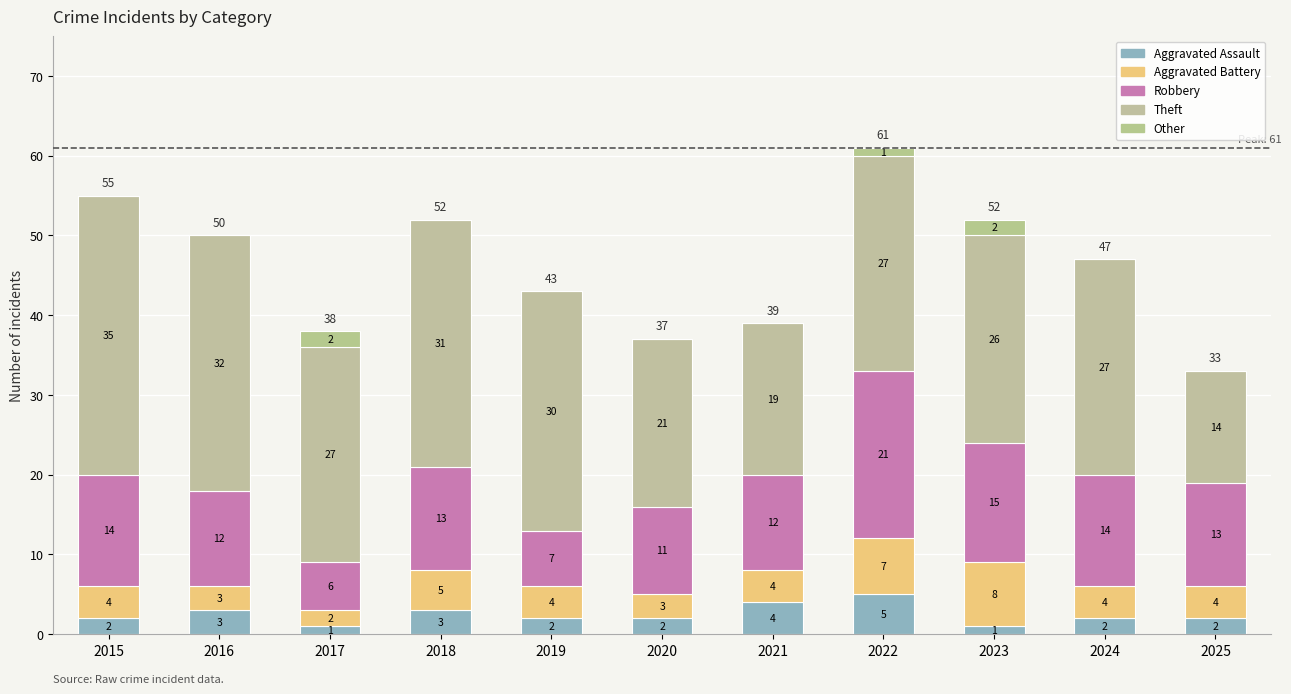

What is the sum of all Theft values?

289